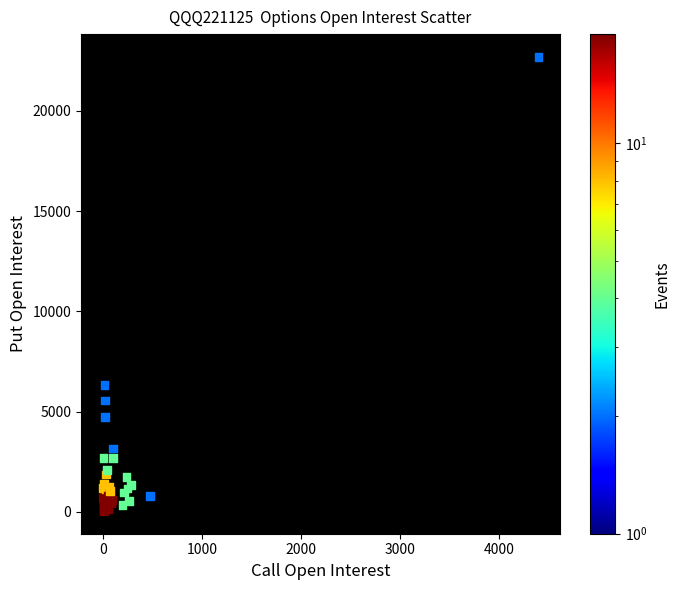

What Y value in the scatter plot is closest to 11370?

6321